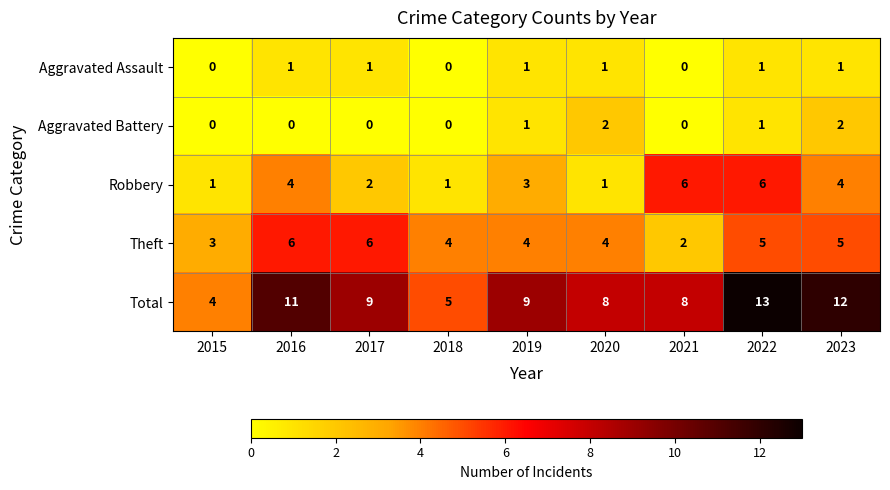

Which series has the largest range (max minus min)?

Total